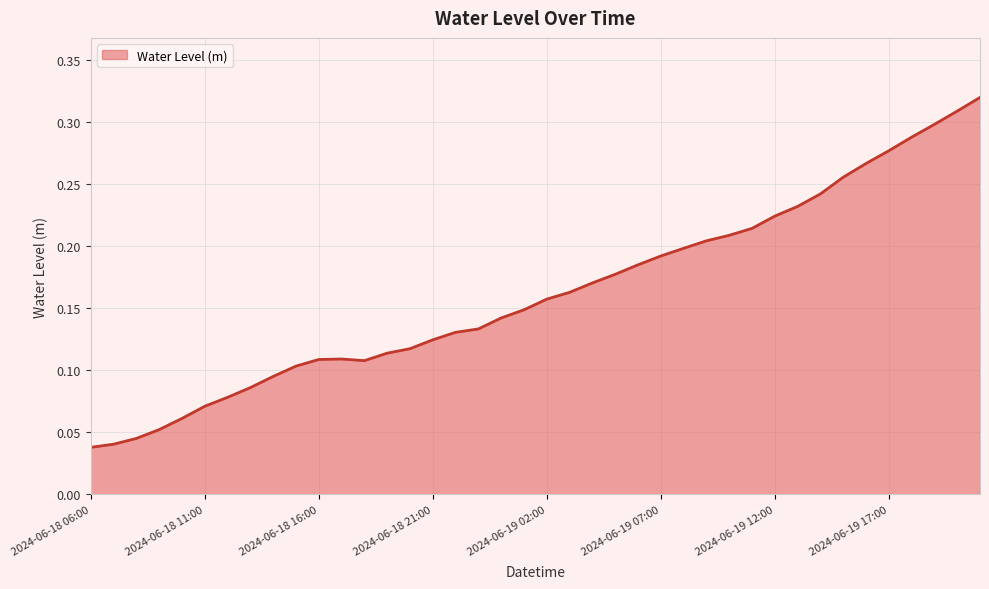

What is the label of the 6th point from the left?

2024-06-18 11:00